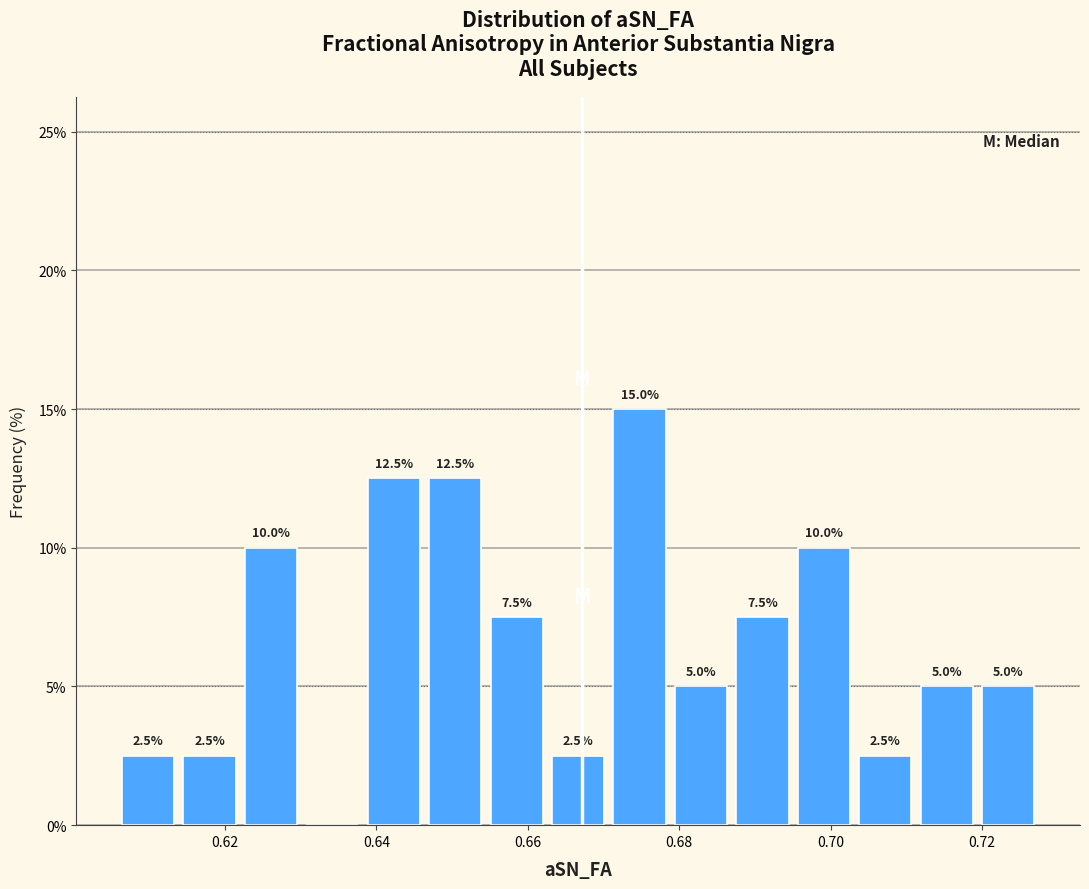

Which range on the x-axis has the tallest bar?

0.670 to 0.678